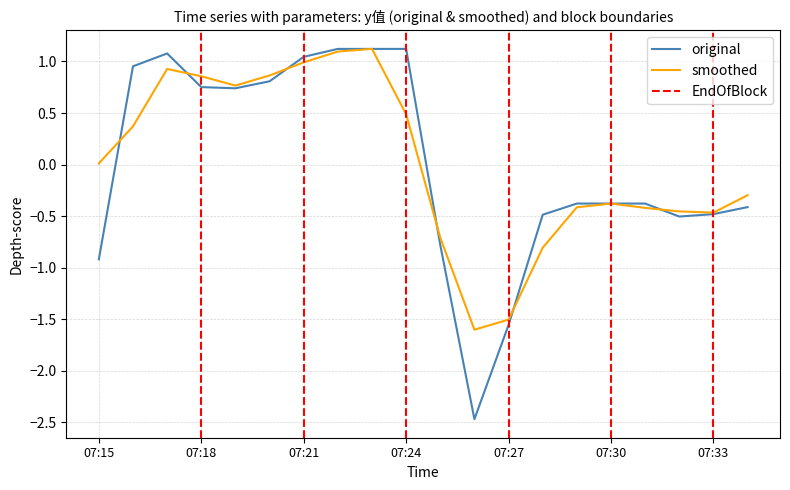

Reading right to left, list all the values displayed in this chart.

07:34=-0.4	07:33=-0.5	07:32=-0.5	07:31=-0.4	07:30=-0.4	07:29=-0.4	07:28=-0.5	07:27=-1.6	07:26=-2.5	07:25=-0.8	07:24=1.1	07:23=1.1	07:22=1.1	07:21=1.0	07:20=0.8	07:19=0.7	07:18=0.8	07:17=1.1	07:16=1.0	07:15=-0.9